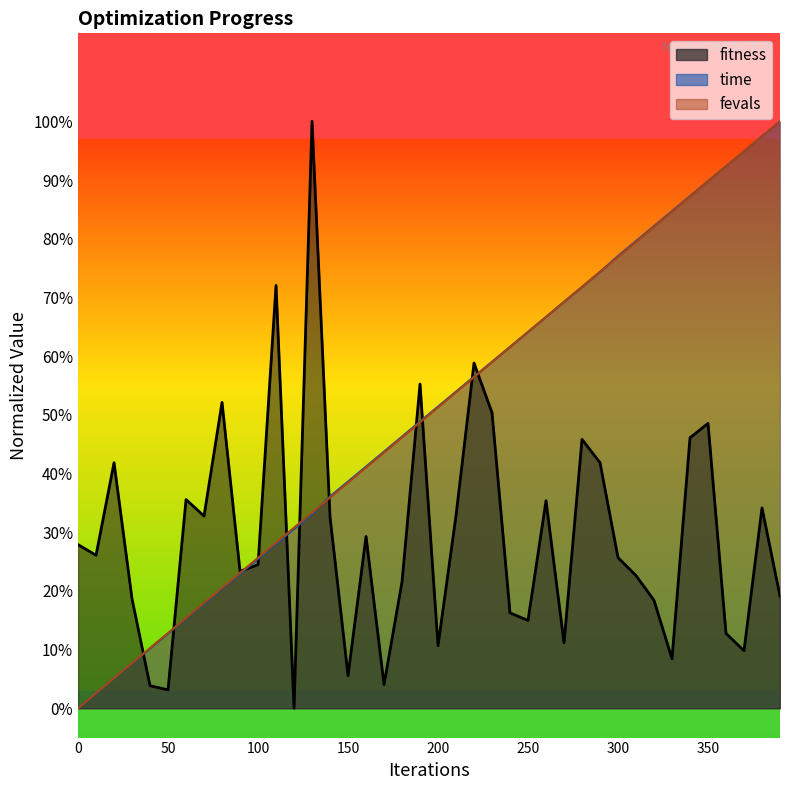

Reading left to right, list all the values displayed in this chart.

fitness: 0=0.3	10=0.3	20=0.4	30=0.2	40=0.0	50=0.0	60=0.4	70=0.3	80=0.5	90=0.2	100=0.2	110=0.7	120=0.0	130=1.0	140=0.3	150=0.1	160=0.3	170=0.0	180=0.2	190=0.6	200=0.1	210=0.3	220=0.6	230=0.5	240=0.2	250=0.1	260=0.4	270=0.1	280=0.5	290=0.4	300=0.3	310=0.2	320=0.2	330=0.1	340=0.5	350=0.5	360=0.1	370=0.1	380=0.3	390=0.2
time: 0=0.0	10=0.0	20=0.1	30=0.1	40=0.1	50=0.1	60=0.2	70=0.2	80=0.2	90=0.2	100=0.3	110=0.3	120=0.3	130=0.3	140=0.4	150=0.4	160=0.4	170=0.4	180=0.5	190=0.5	200=0.5	210=0.5	220=0.6	230=0.6	240=0.6	250=0.6	260=0.7	270=0.7	280=0.7	290=0.7	300=0.8	310=0.8	320=0.8	330=0.8	340=0.9	350=0.9	360=0.9	370=0.9	380=1.0	390=1.0
fevals: 0=0.0	10=0.0	20=0.1	30=0.1	40=0.1	50=0.1	60=0.2	70=0.2	80=0.2	90=0.2	100=0.3	110=0.3	120=0.3	130=0.3	140=0.4	150=0.4	160=0.4	170=0.4	180=0.5	190=0.5	200=0.5	210=0.5	220=0.6	230=0.6	240=0.6	250=0.6	260=0.7	270=0.7	280=0.7	290=0.7	300=0.8	310=0.8	320=0.8	330=0.8	340=0.9	350=0.9	360=0.9	370=0.9	380=1.0	390=1.0